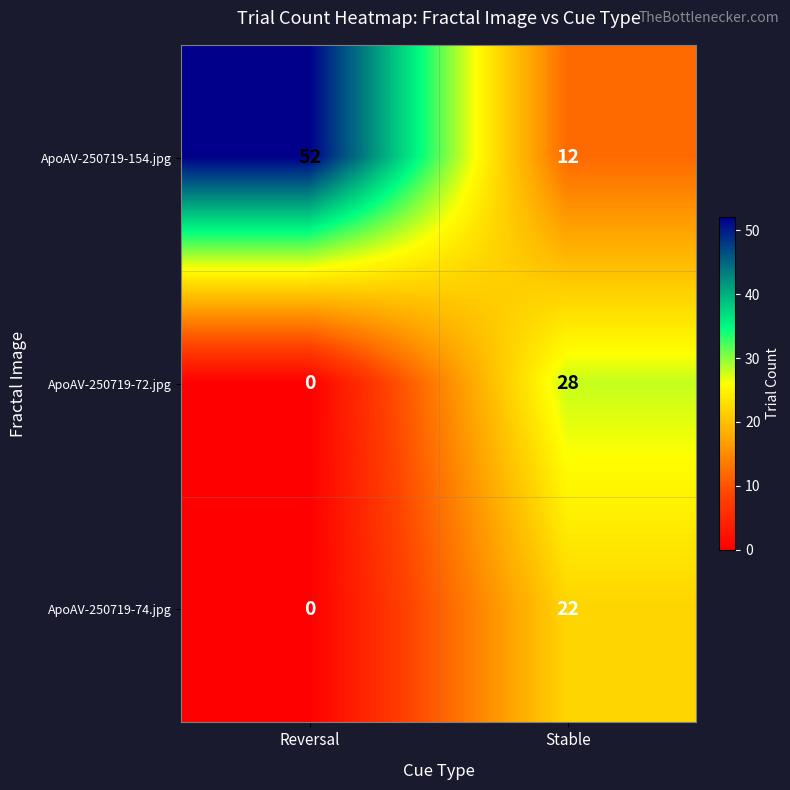

What is the greatest value displayed?

52